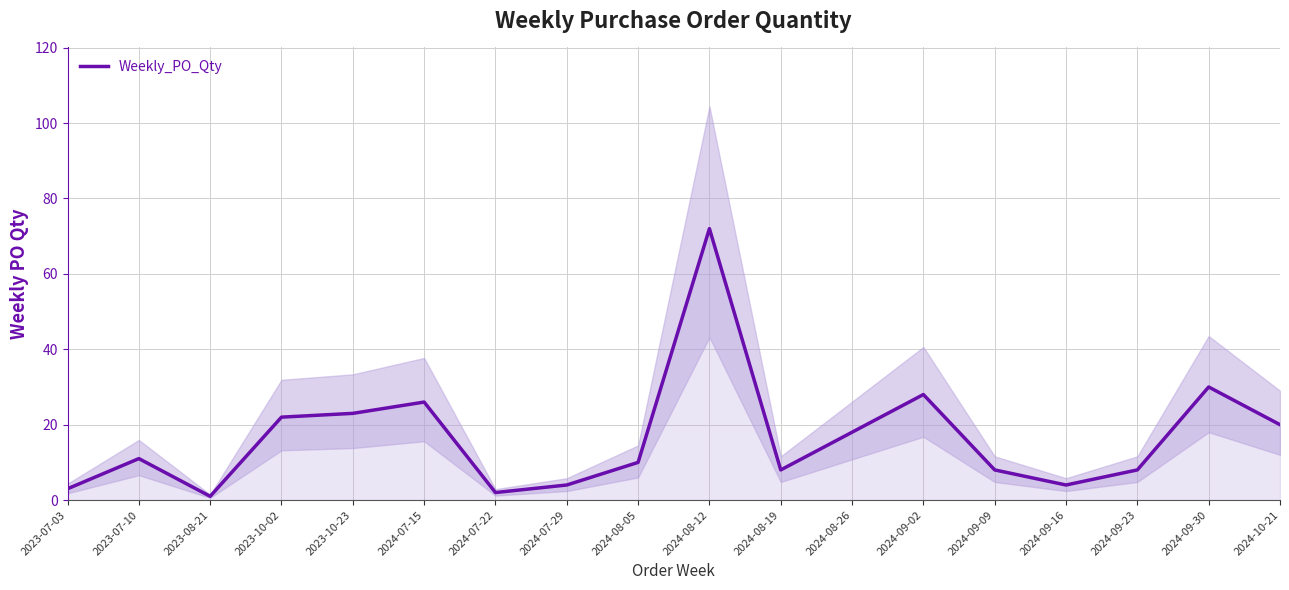

What is the change in value from 2024-09-02 to 2024-10-21?

-8